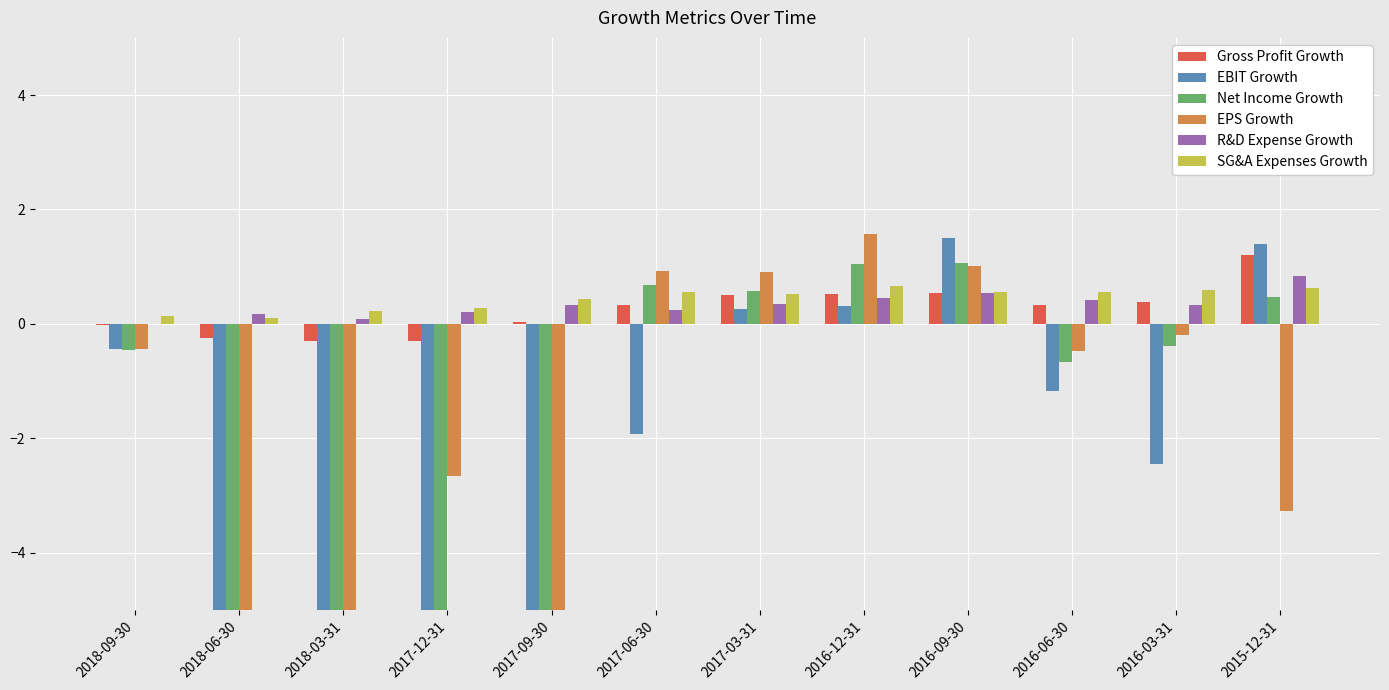

At which category is the sum across all series the highest?

2016-09-30